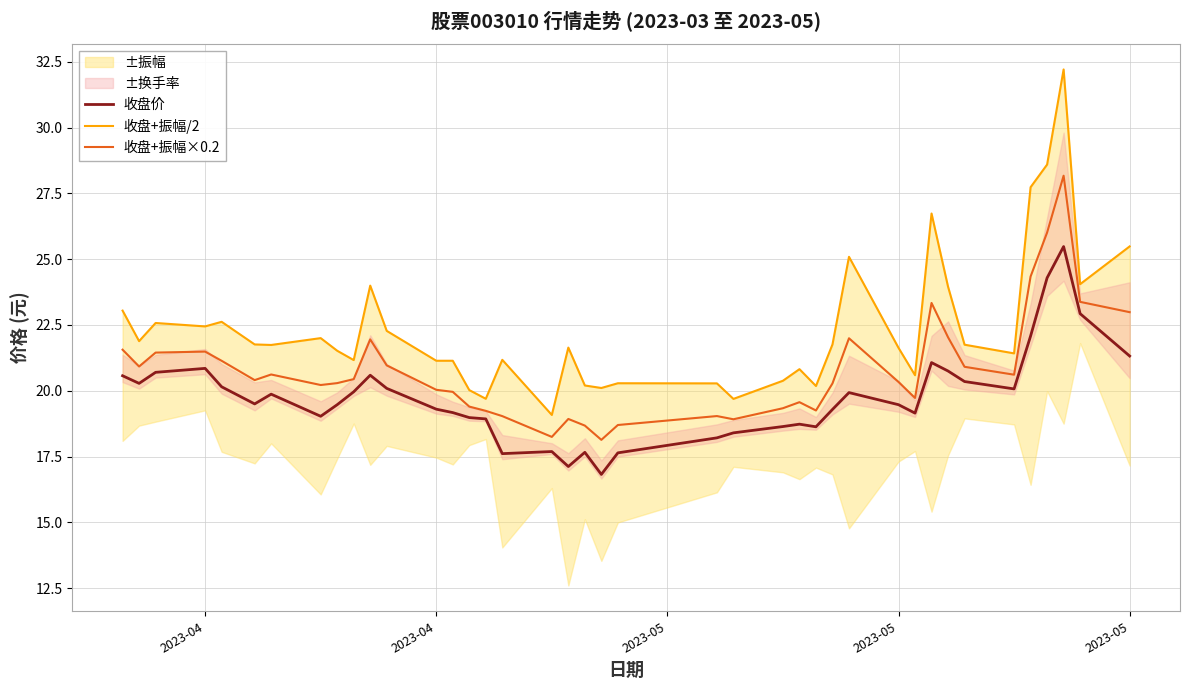

What is the minimum value shown in the chart?

16.8